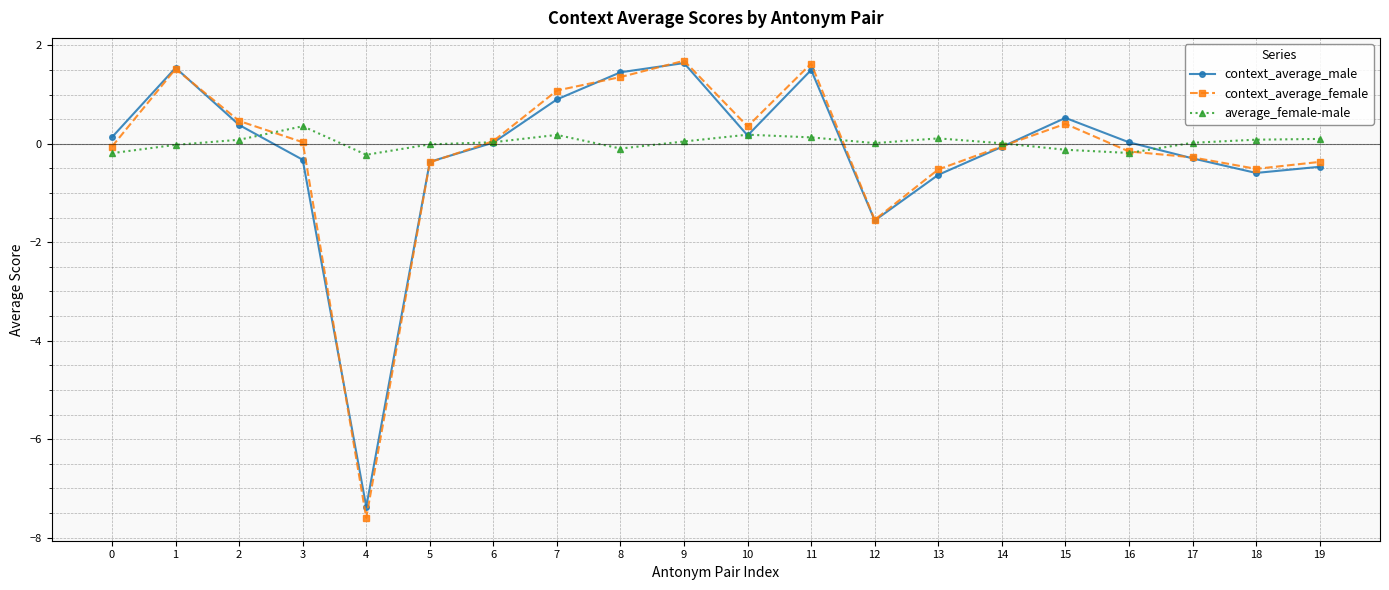

Is the value of context_average_female at 9 greater than the value of average_female-male at 12?

Yes